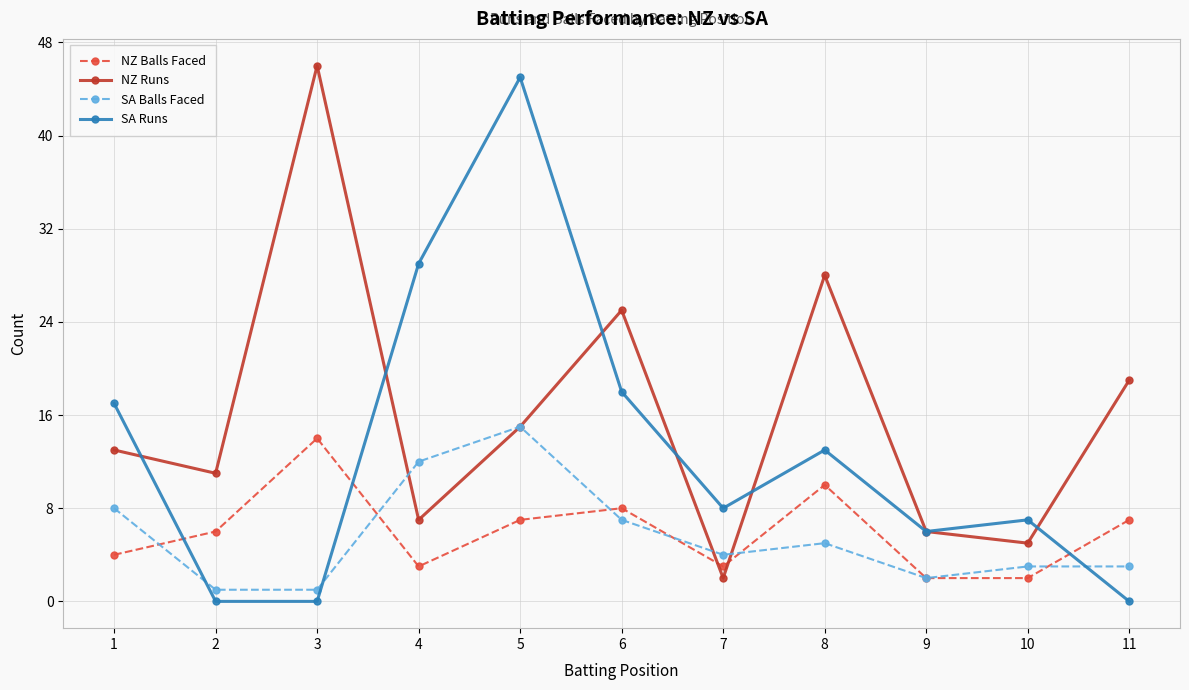

Where is the first local minimum for NZ Runs?

2